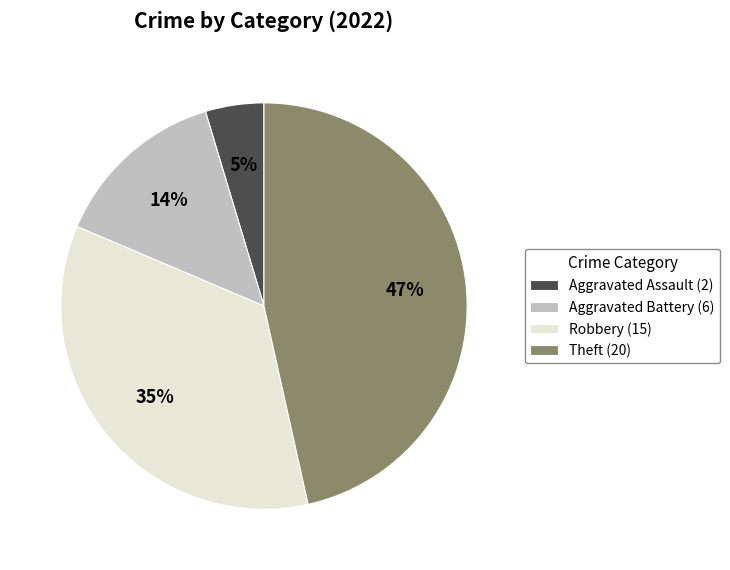

Does Aggravated Assault represent more than half of the total?

No